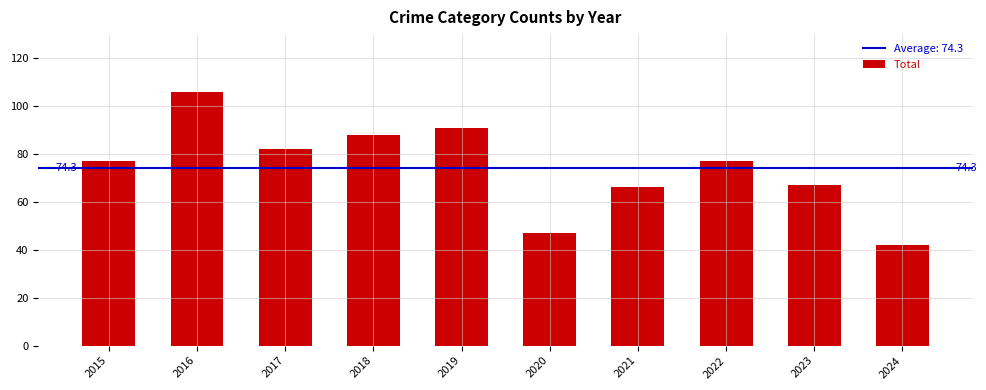

What is the value of the 10th bar from the left?

42